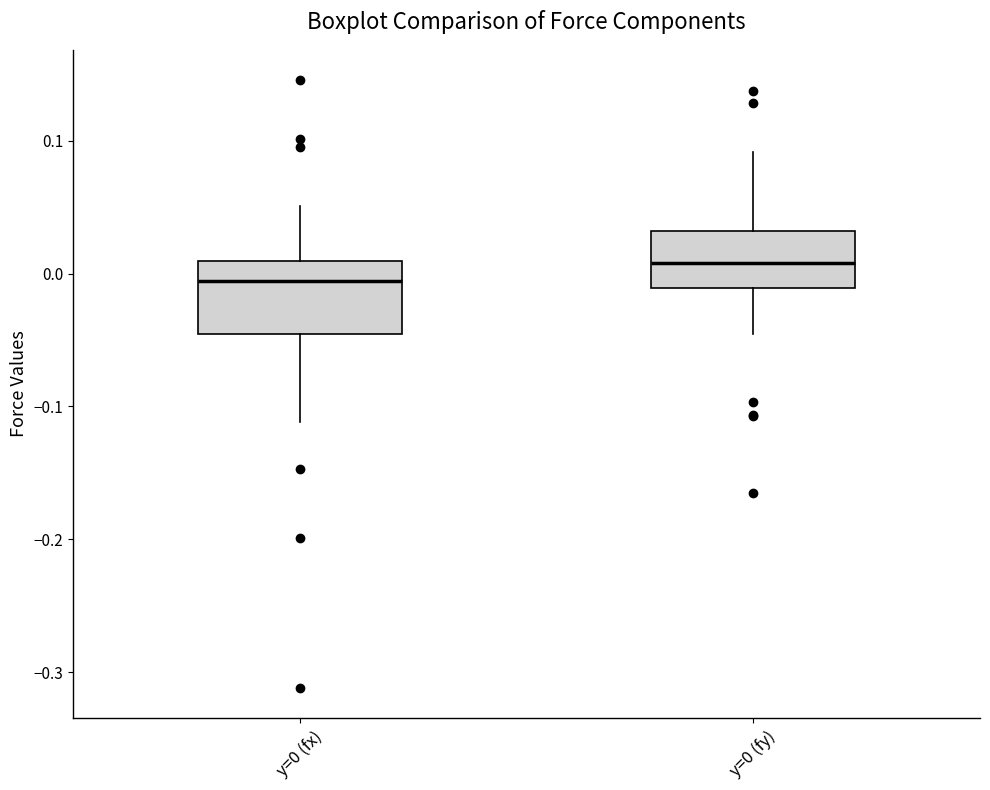

Reading left to right, read every box against the y-axis: the position of its median line, the range the box covers, and the ends of its whiskers. The values are not printed on the chart, so give them approximately, as read against the axis.

y=0 (fx): median -0.01, box -0.05 to 0.01, whiskers -0.11 to 0.05
y=0 (fy): median 0.01, box -0.01 to 0.03, whiskers -0.05 to 0.09